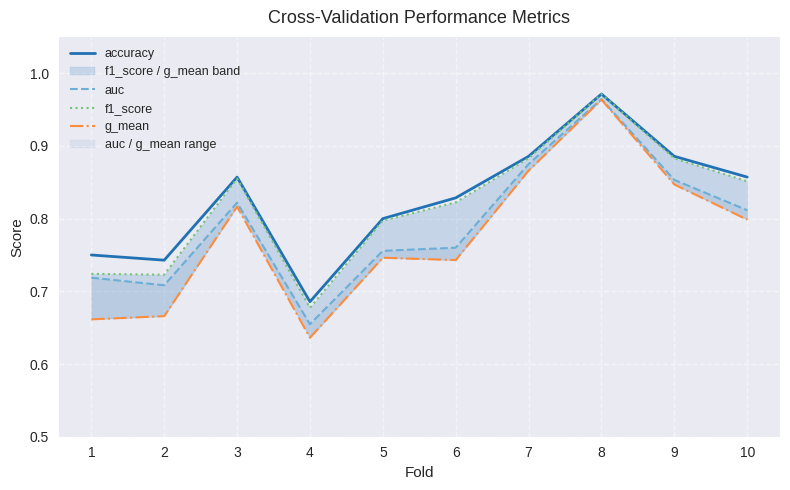

What is the maximum value for accuracy?

1.0